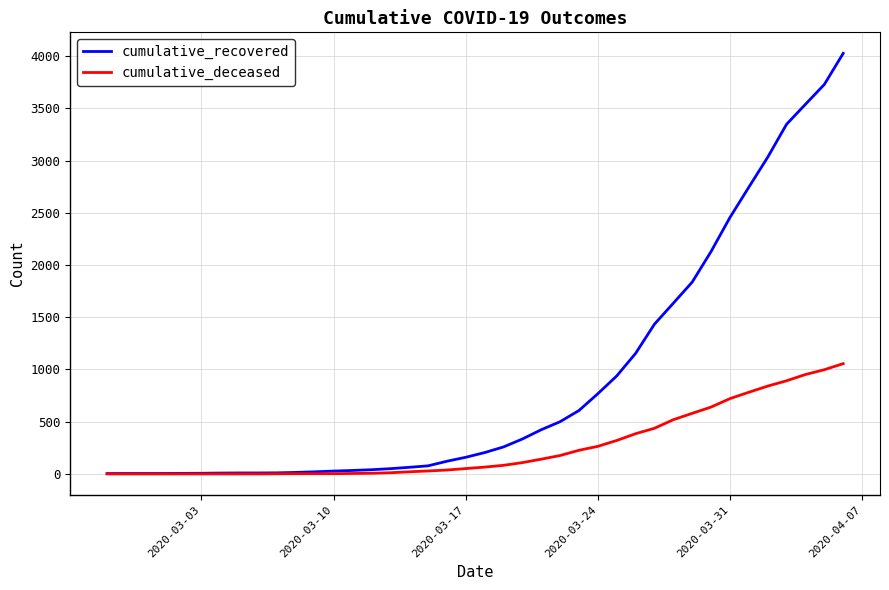

What is the maximum value shown in the chart?

4028